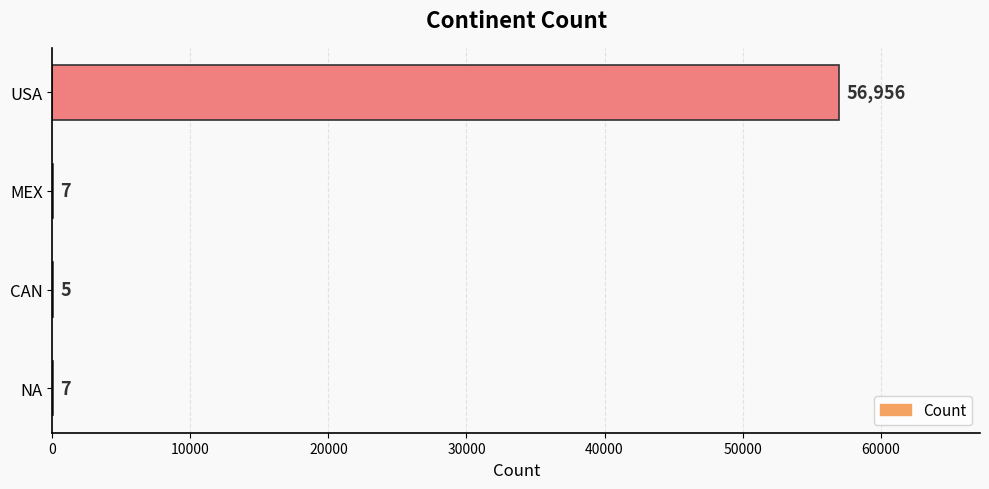

What is the sum of all values?

56975